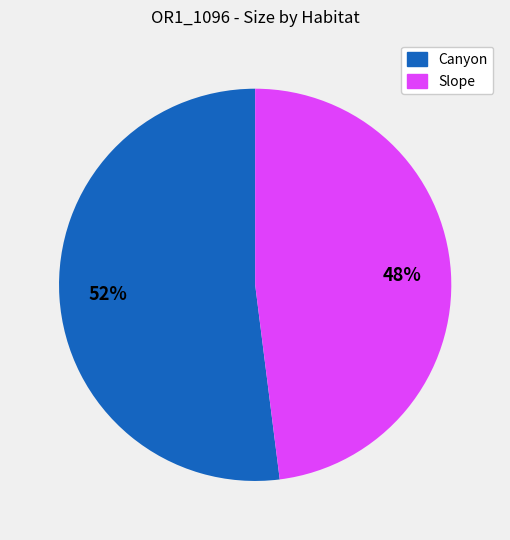

The Canyon slice represents 52% of the pie. True or false?

True